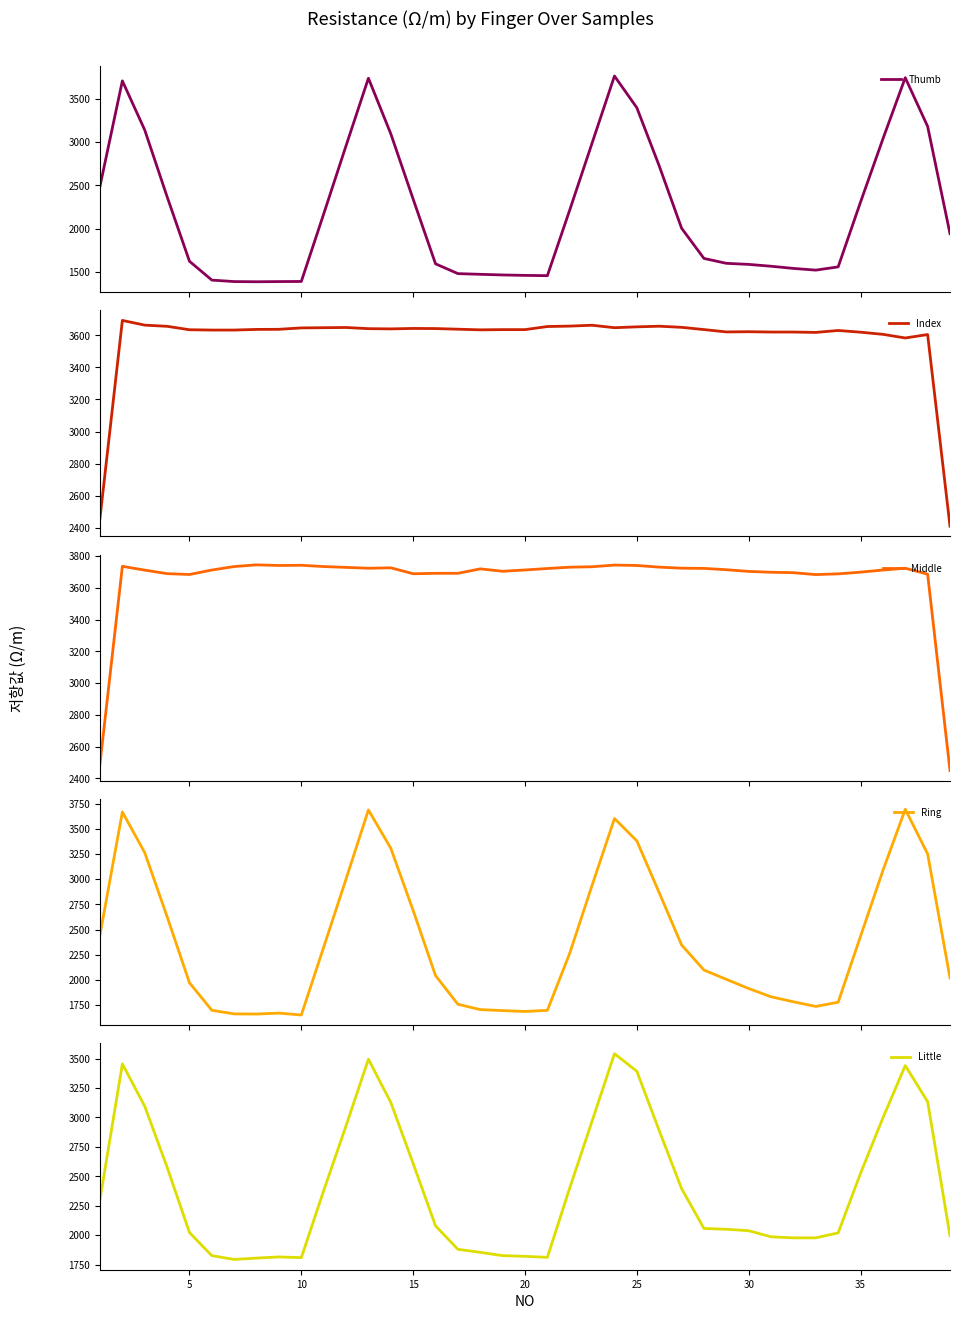

Which series has the widest spread of values?

Thumb